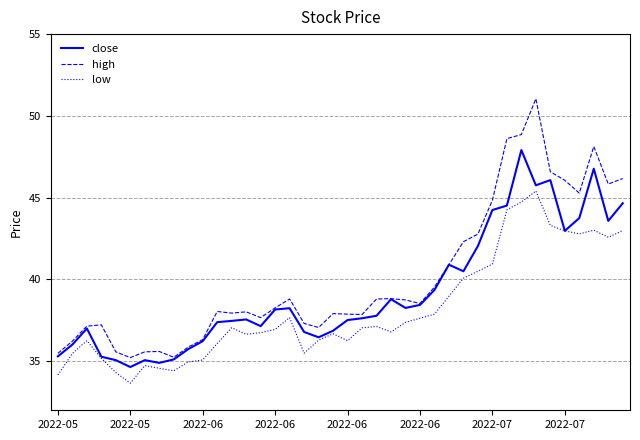

True or false: high and low cross at least once.

False